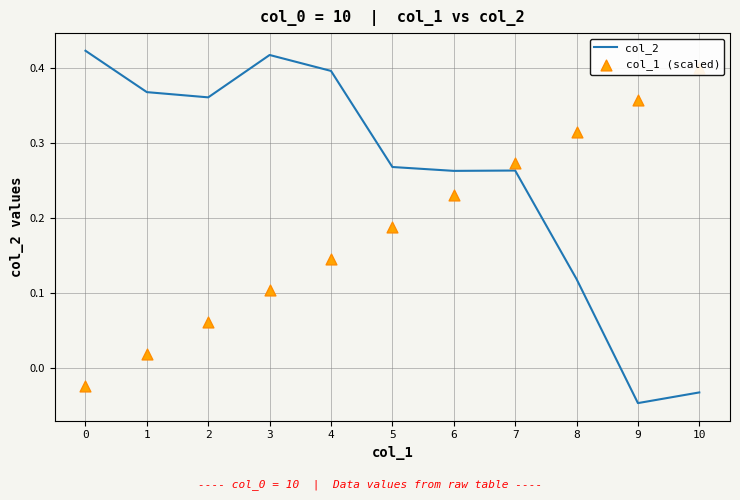

Which series contains the lowest Y value?

col_2